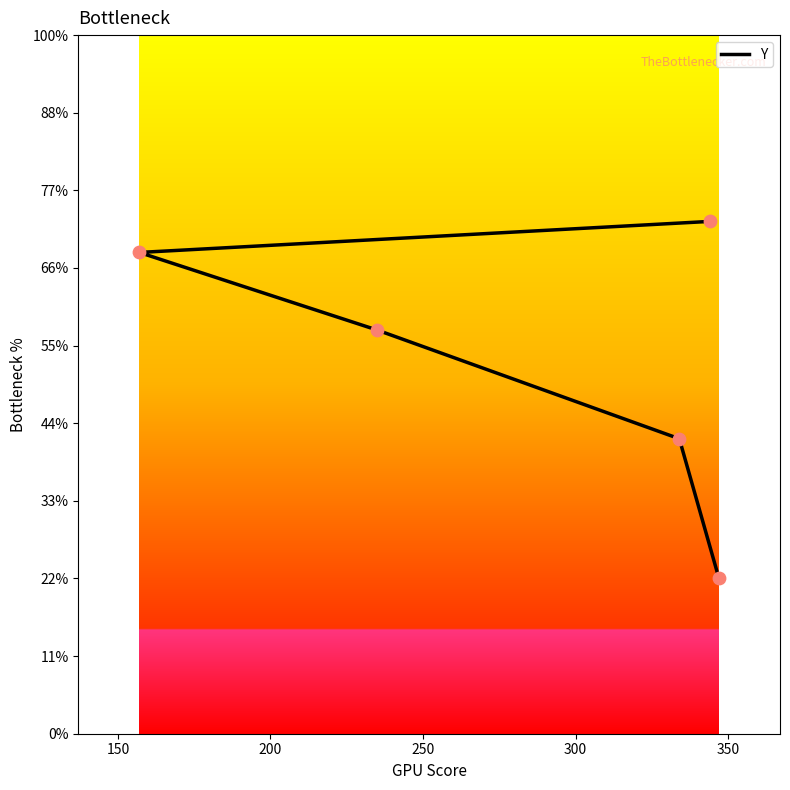

What is the ratio of the value at 300 to the value at 250?

1.0